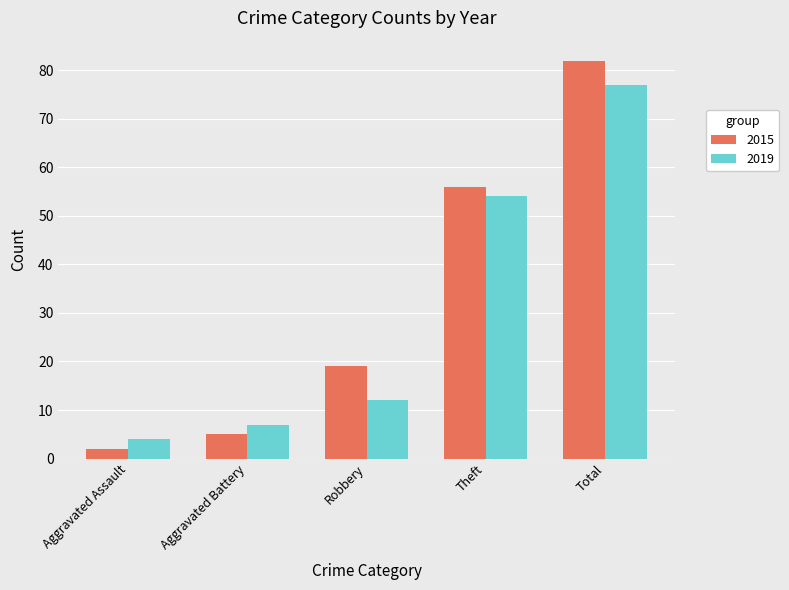

What are all the series names shown in the legend?

2015, 2019